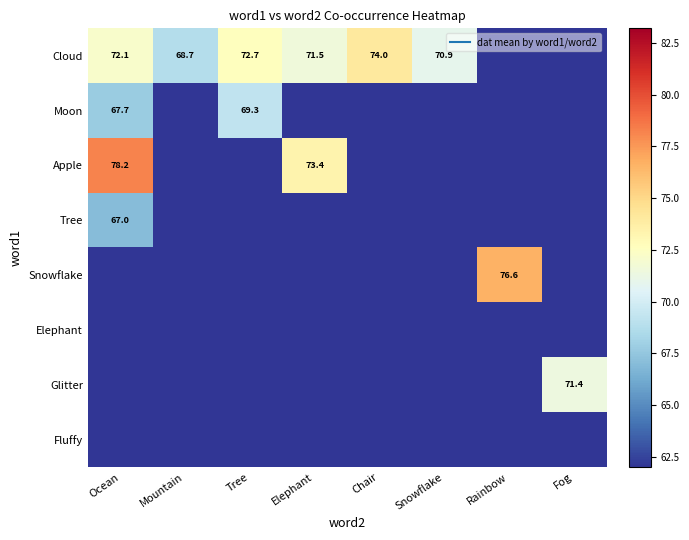

True or false: Cloud has a value of 104.0 at Snowflake.

False